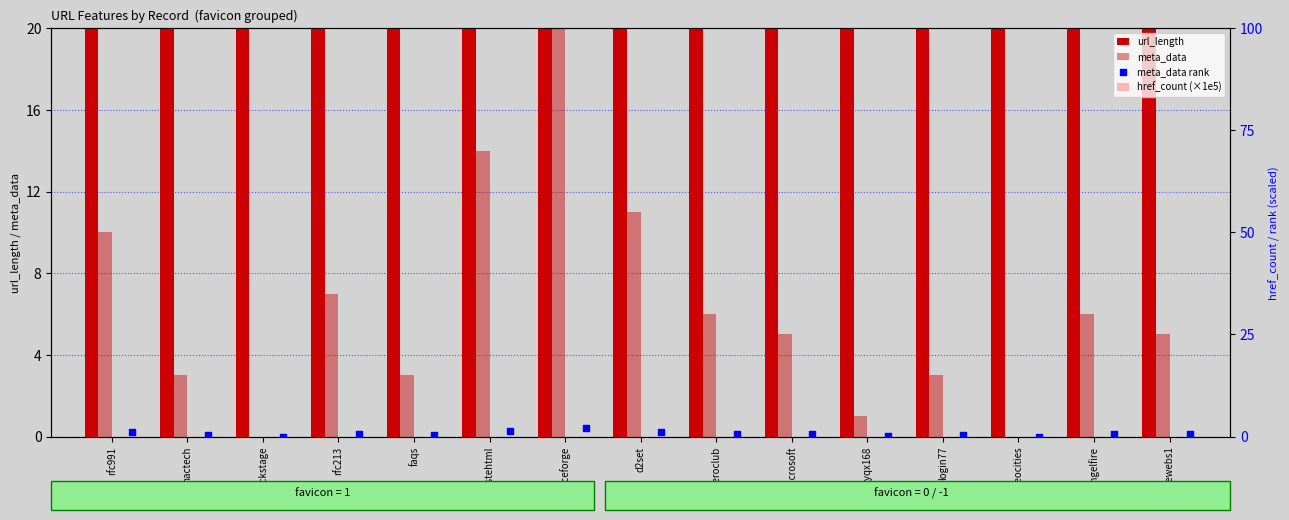

What are all the series names shown in the legend?

url_length, meta_data, href_count (×1e5), meta_data rank